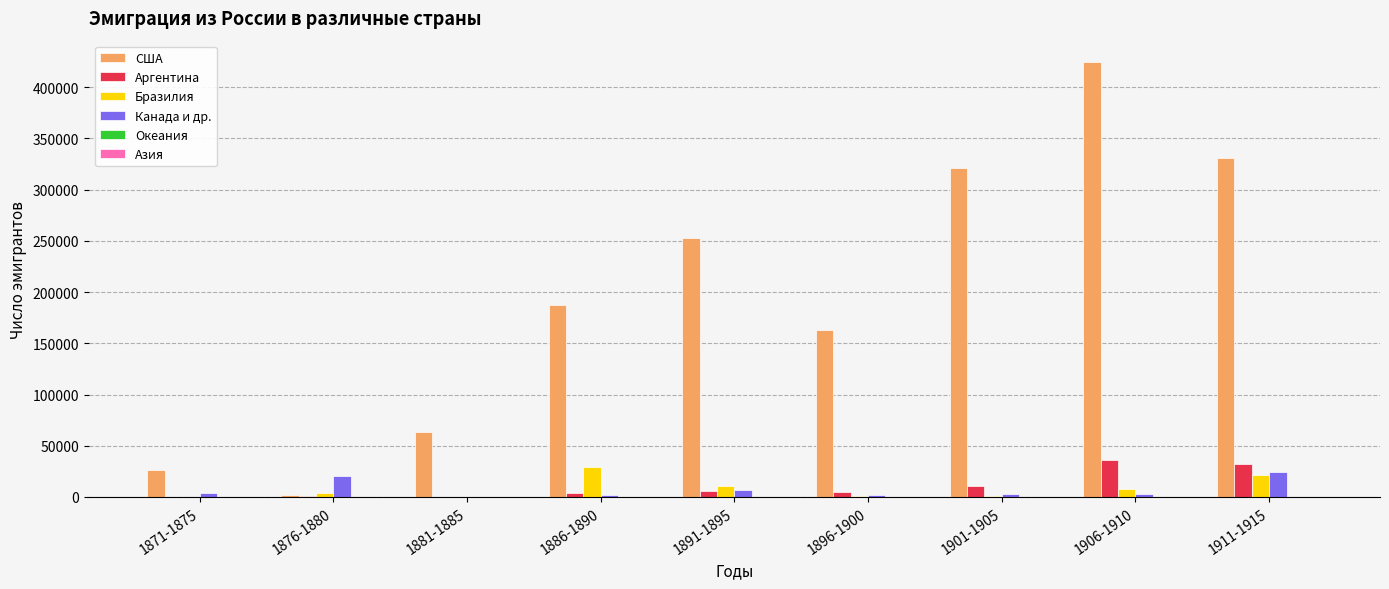

What is the sum of the США values at 1906-1910 and 1871-1875?

450113